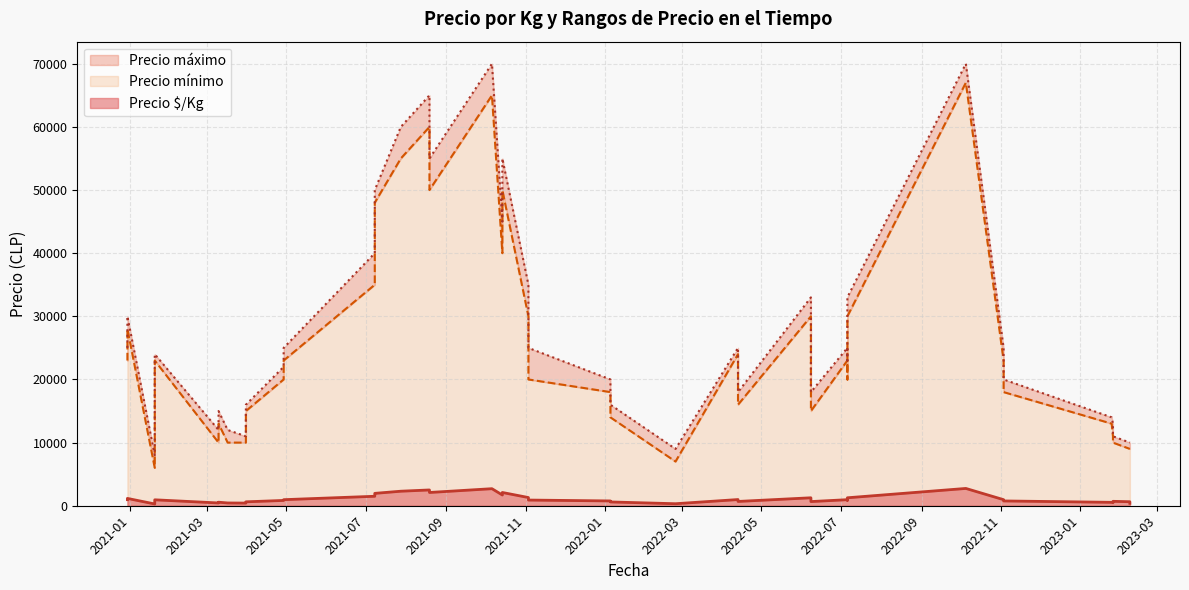

Does the chart display data point markers on the line(s)?

No